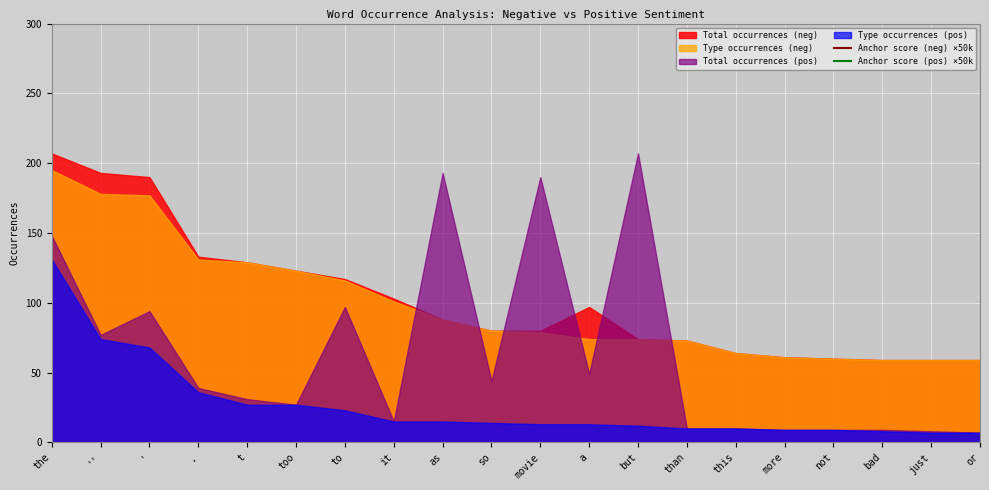

What is the label of the 12th point from the right?

as